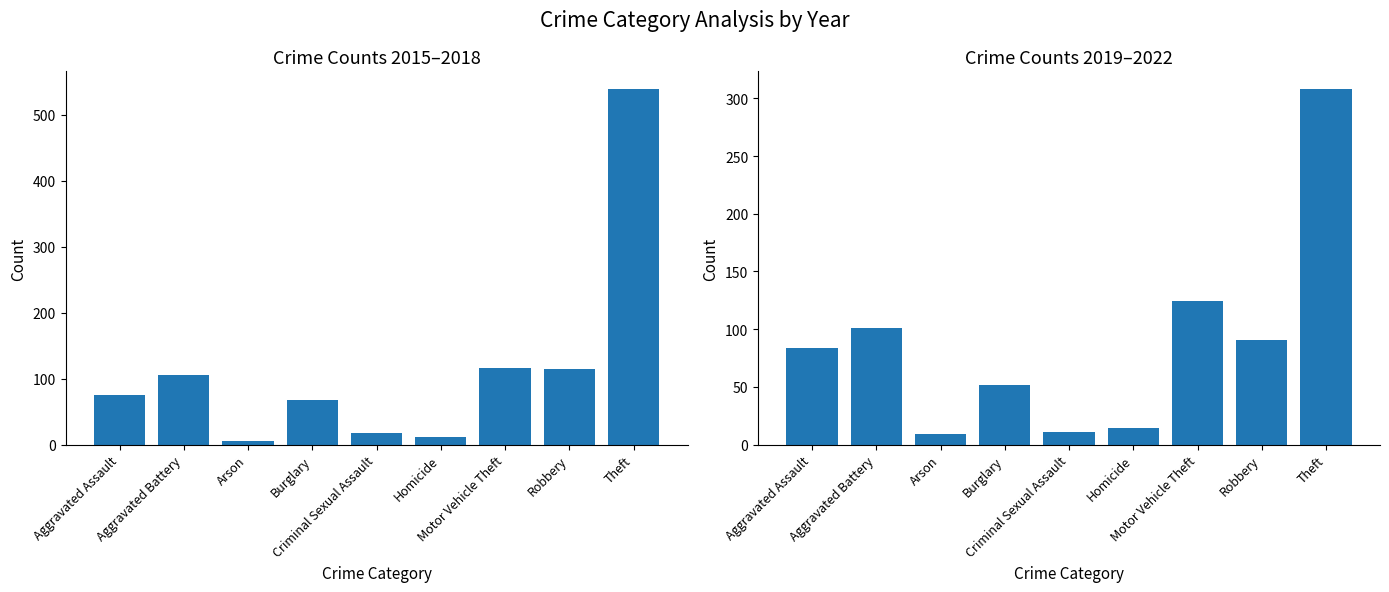

At which category is the sum across all series the highest?

Theft